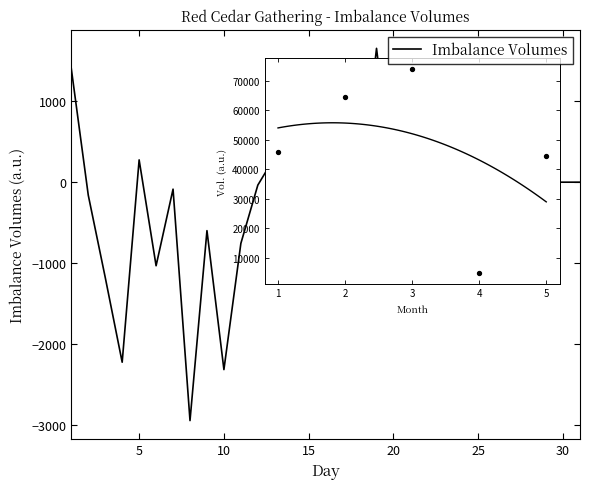

What is the smallest value displayed?

-2941